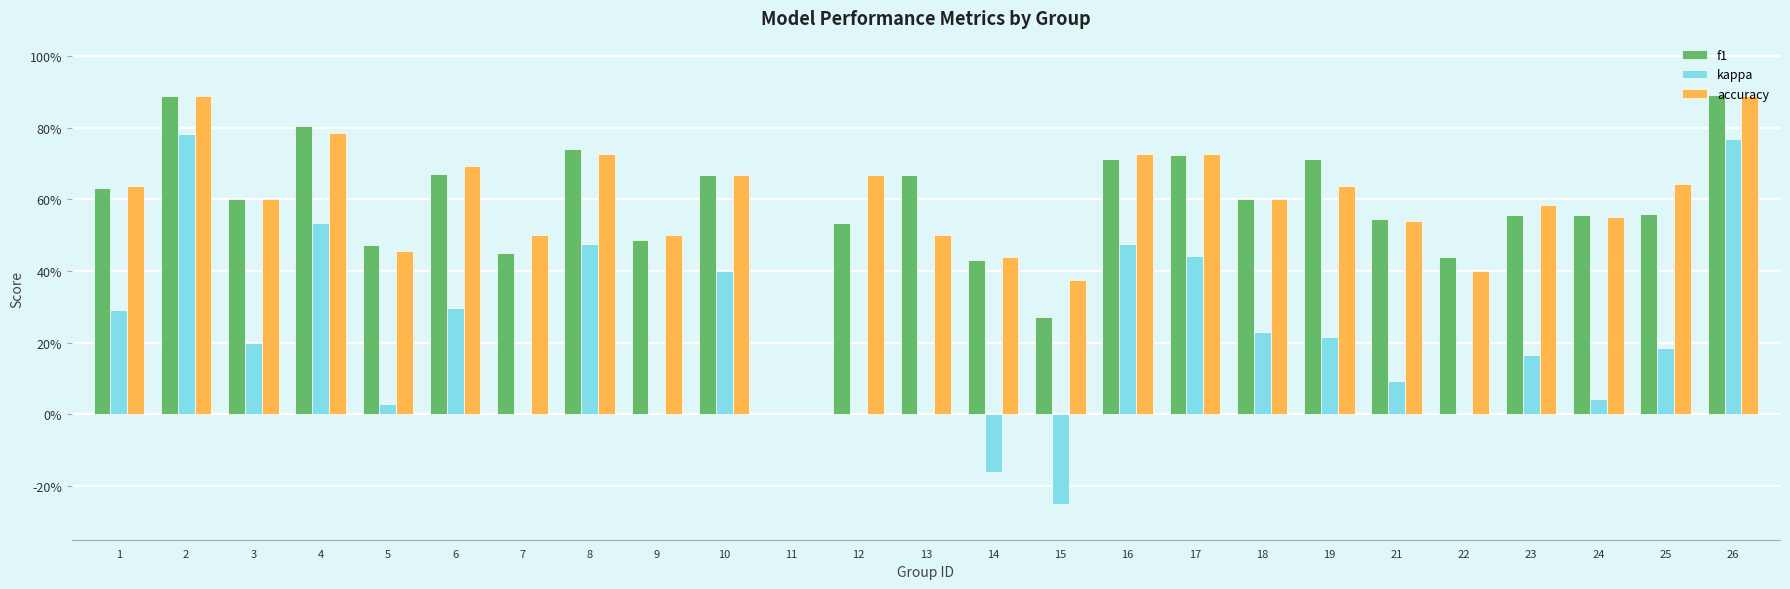

What are all the series names shown in the legend?

f1, kappa, accuracy